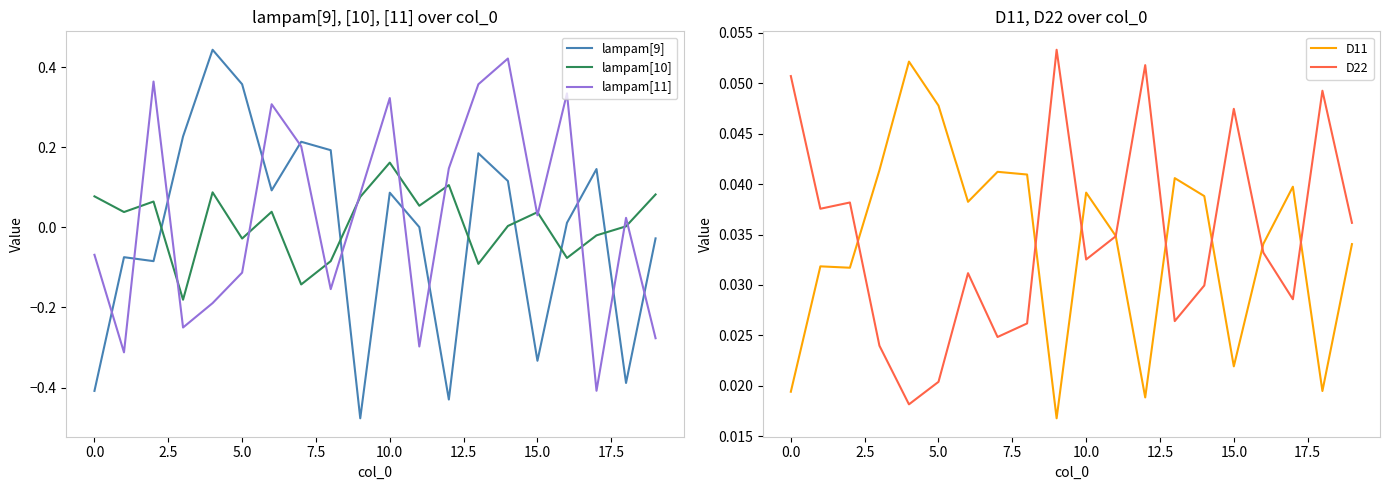

Which series ends up on top after the final intersection of lampam[9] and lampam[10]?

lampam[10]